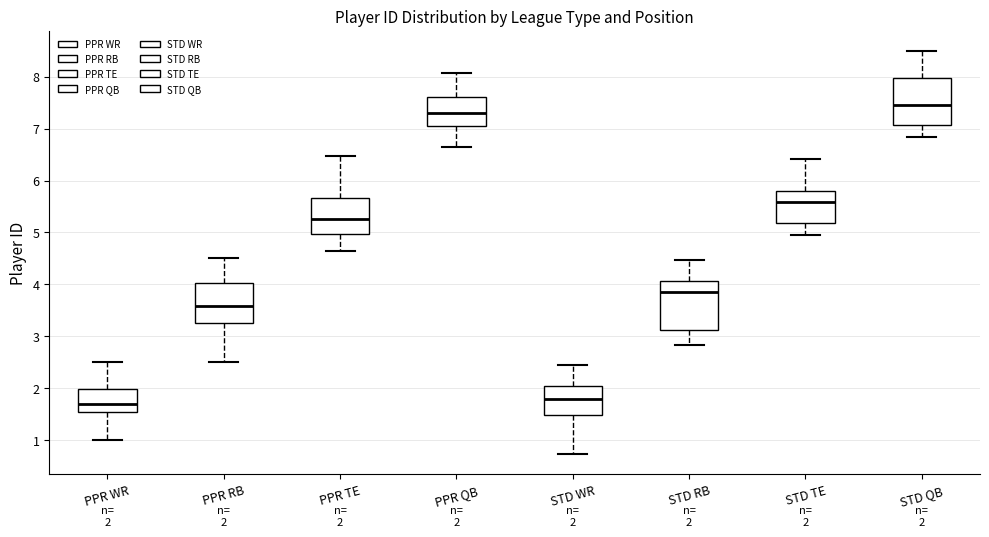

Which box has the highest median line?

STD QB